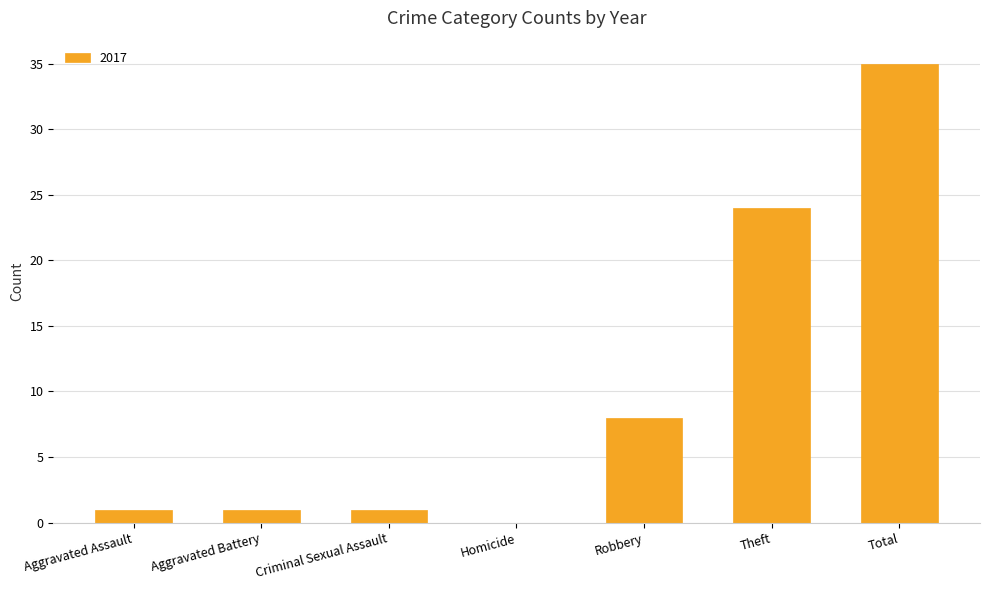

The chart shows a value of 0 at Homicide. True or false?

True